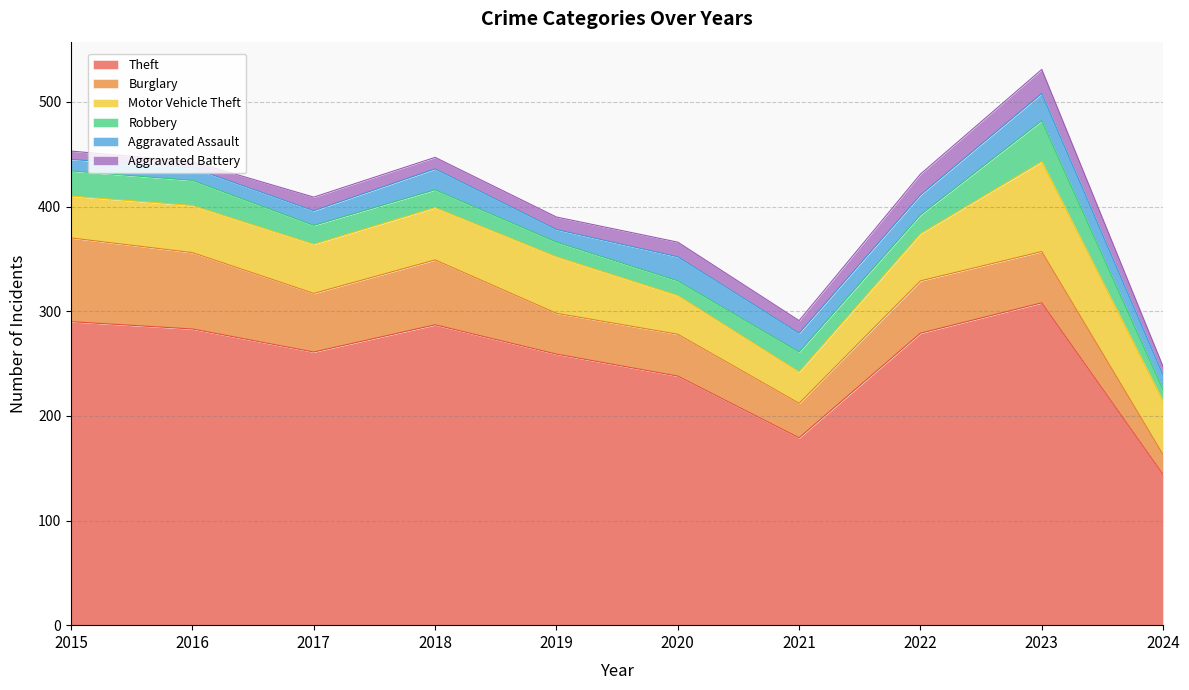

Between 2024 and 2016, which is larger?

2016